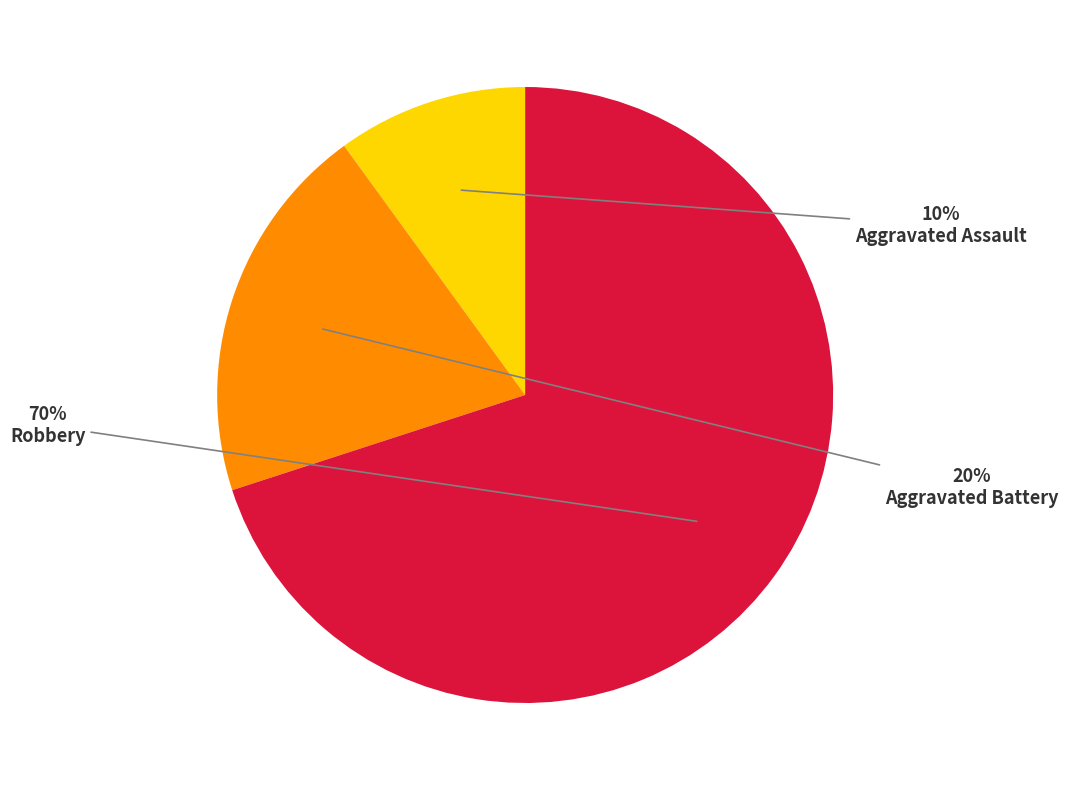

Which category has the smallest portion of the pie?

Aggravated Assault